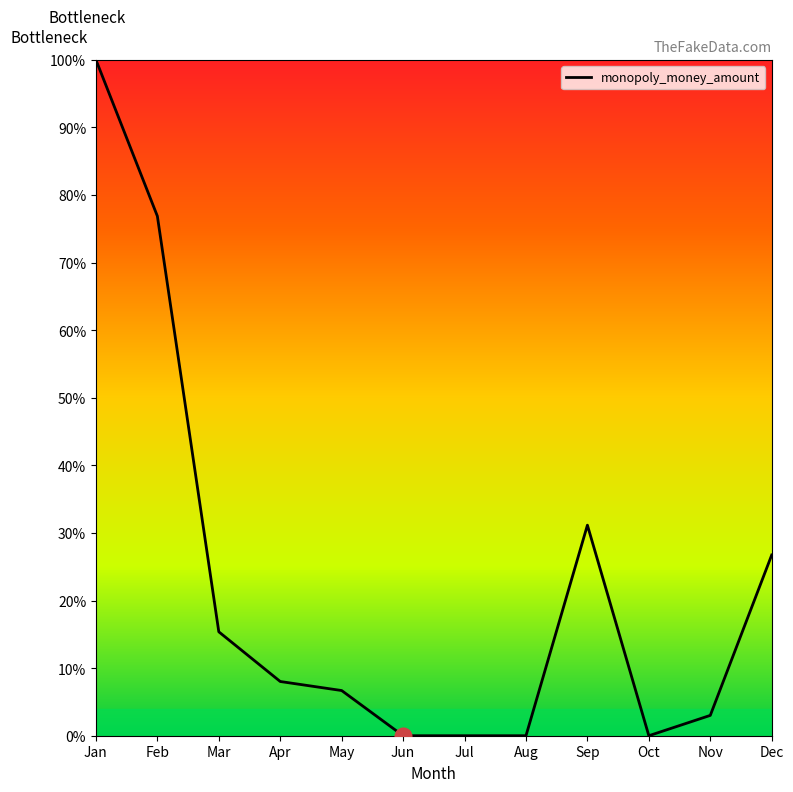

Approximately how many times larger is the value at Jan compared to Mar?

6.5